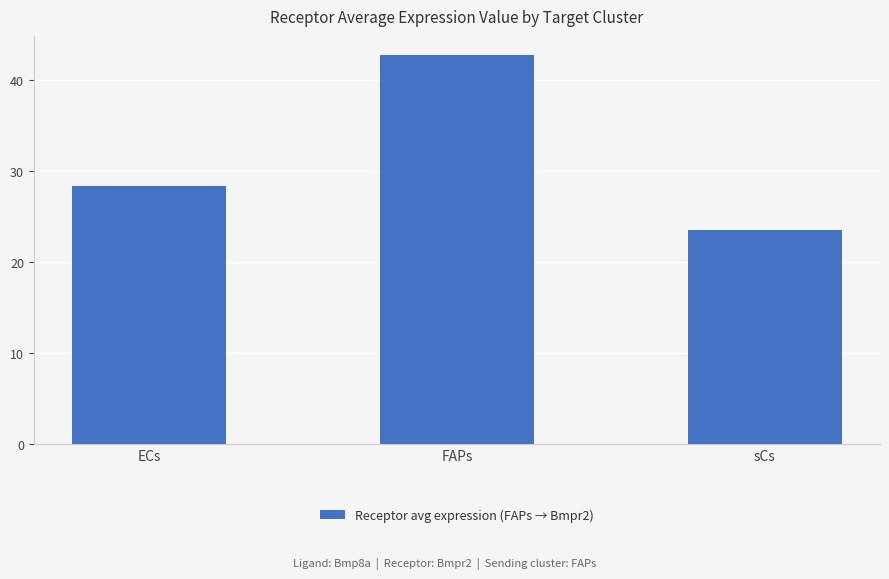

What is the label of the 1st bar from the right?

sCs